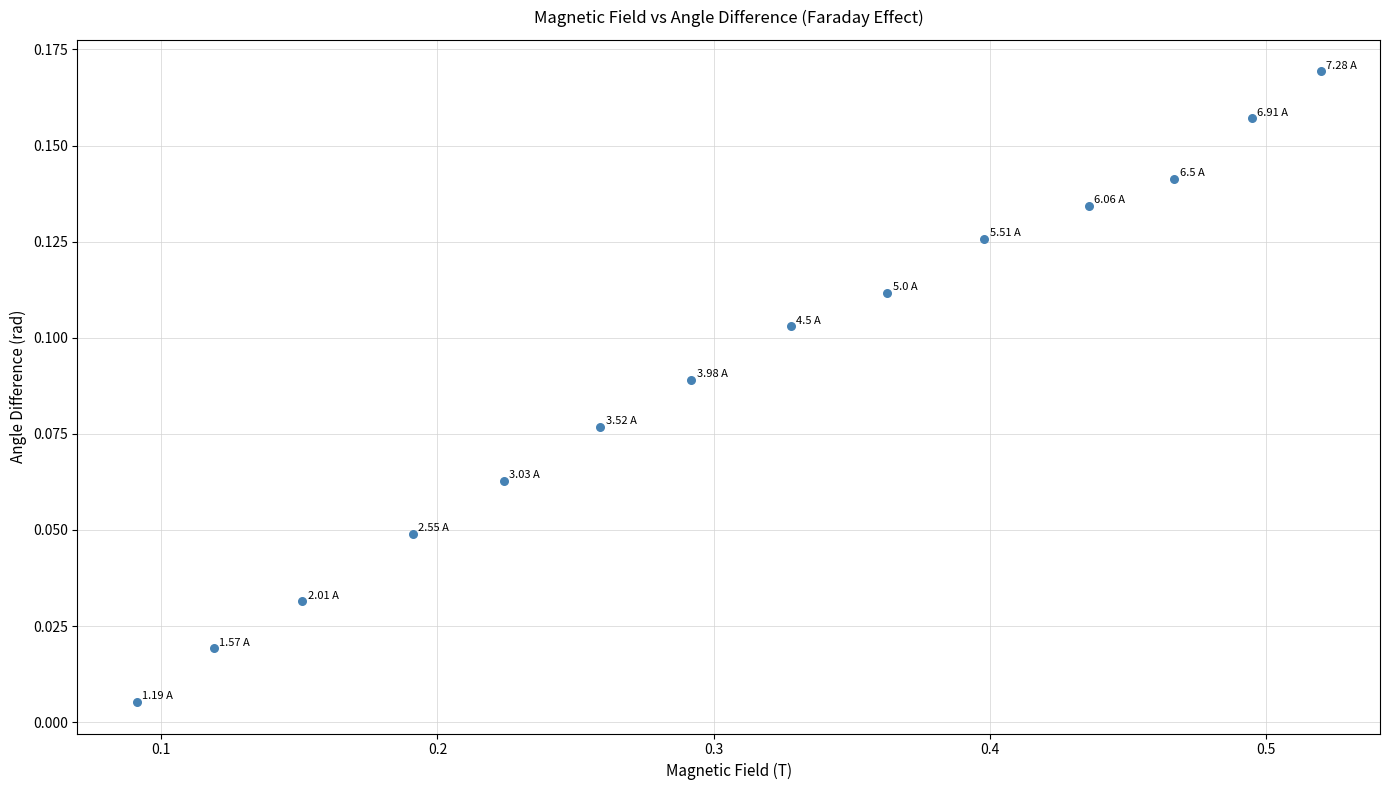

What is the range of X values (max minus min)?

0.4